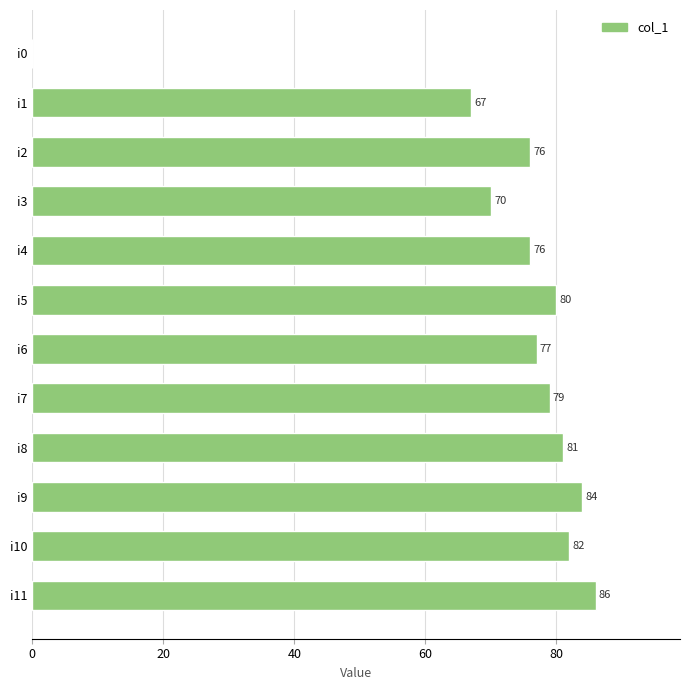

Which label corresponds to the largest value in the chart?

i11